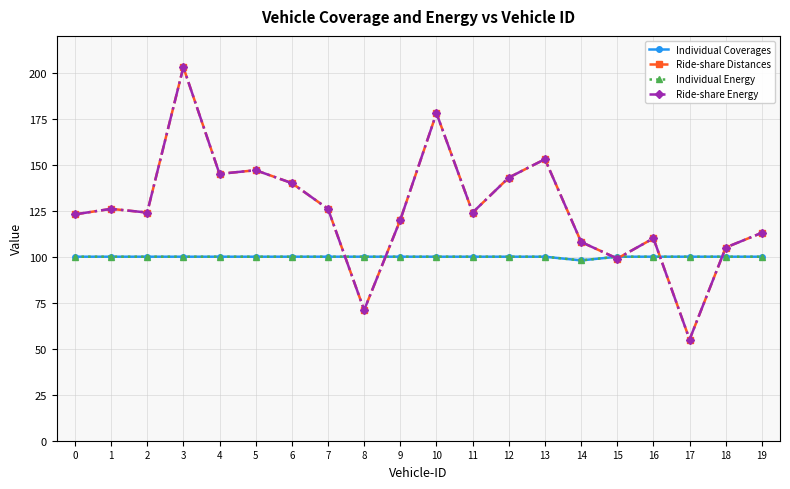

True or false: Individual Coverages and Individual Energy intersect in this chart.

False